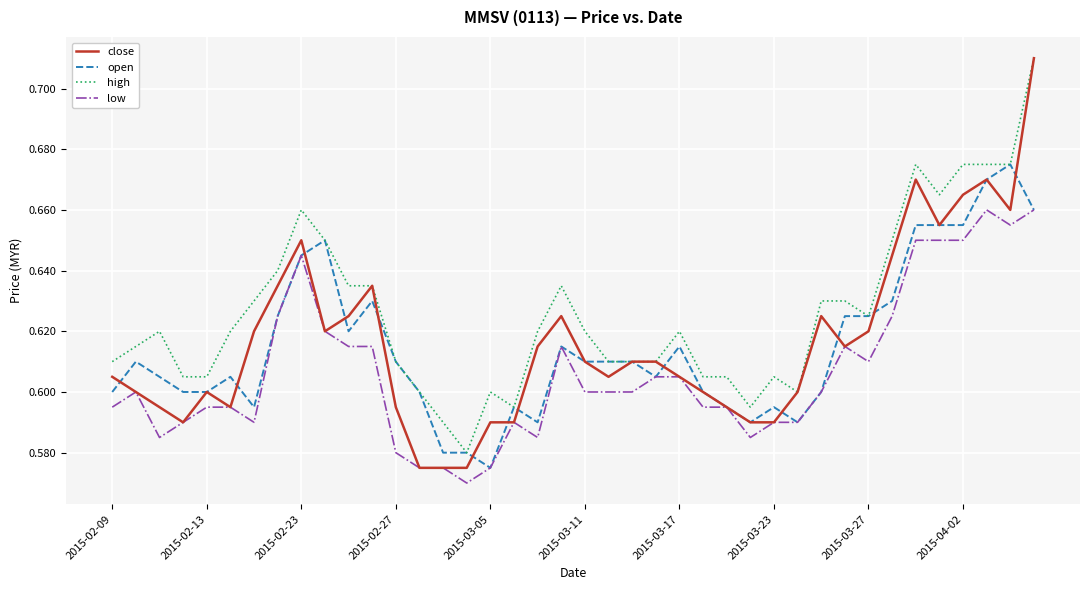

Which series has the widest spread of values?

close